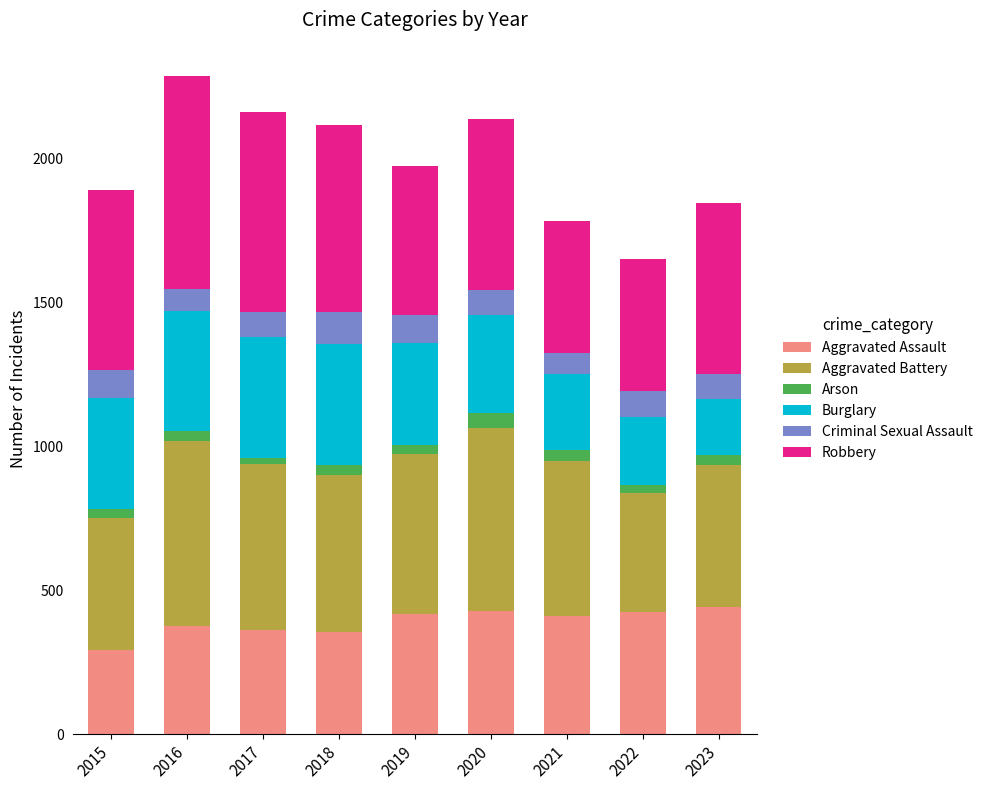

What is the highest value of the Aggravated Assault series?

442